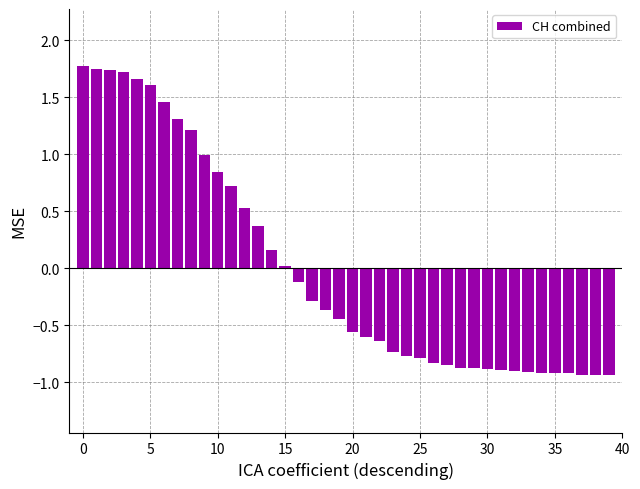

What is the value of the 15th bar from the left?

0.2